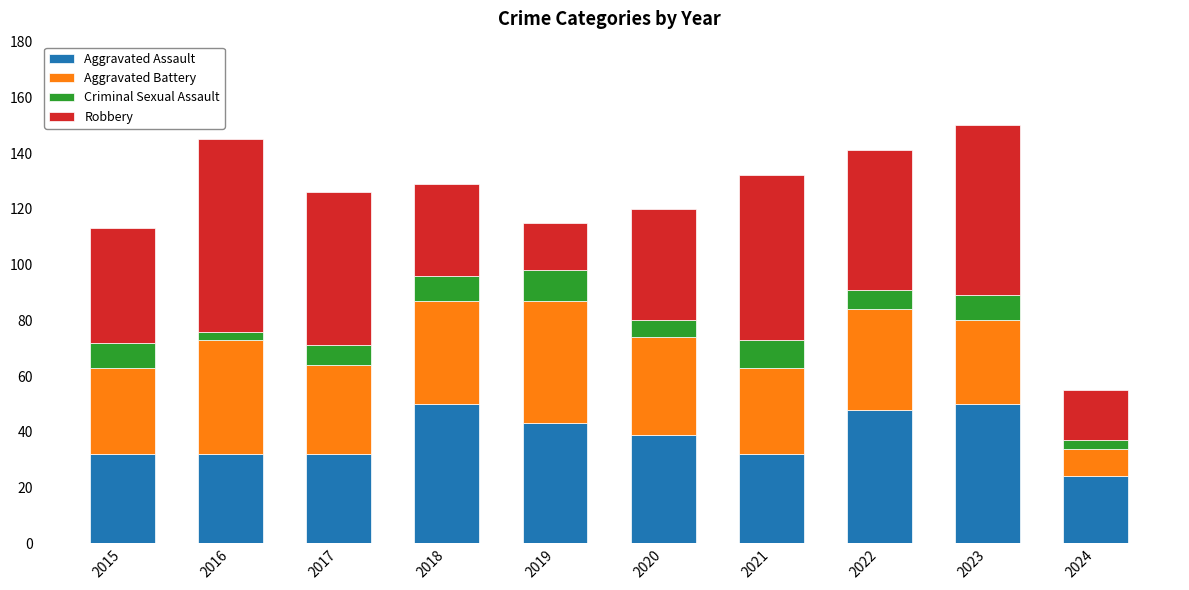

At which label does Aggravated Assault first exceed 39?

2018